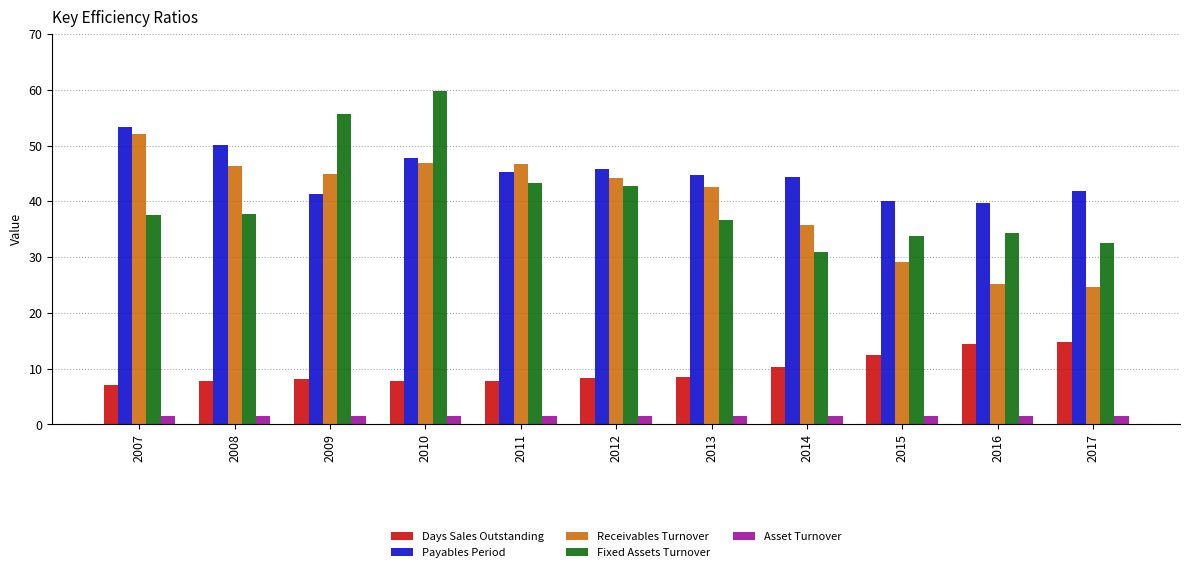

What is the value of the Fixed Assets Turnover bar at the 8th from the left?

31.0